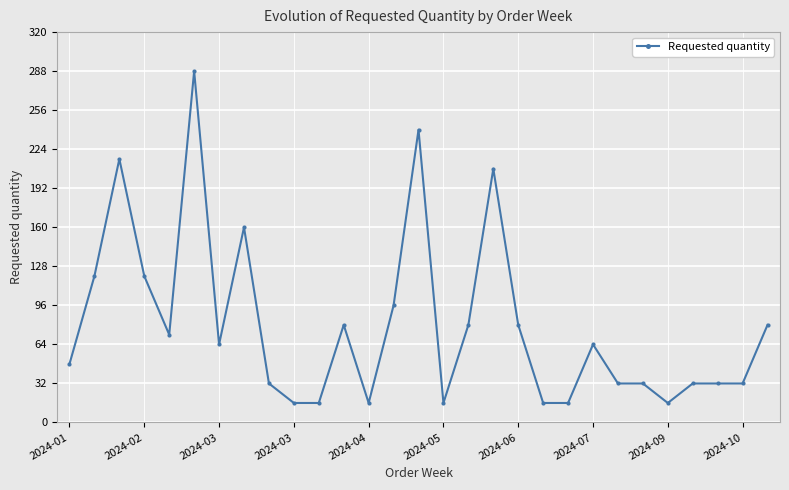

Count the number of categories in the chart.

29